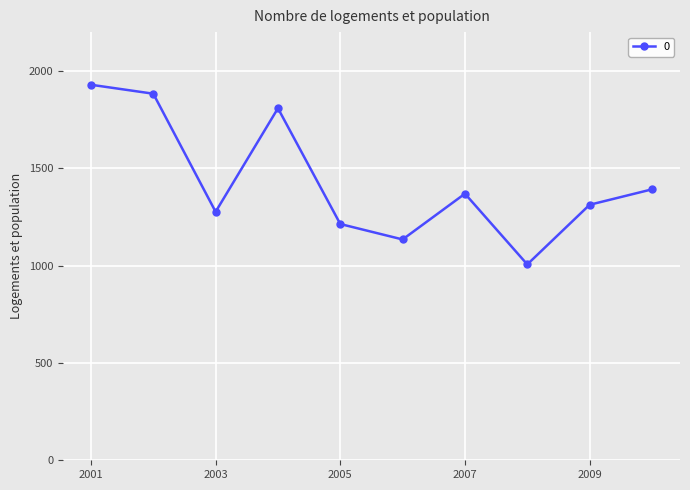

How many data points are above 1369?

5